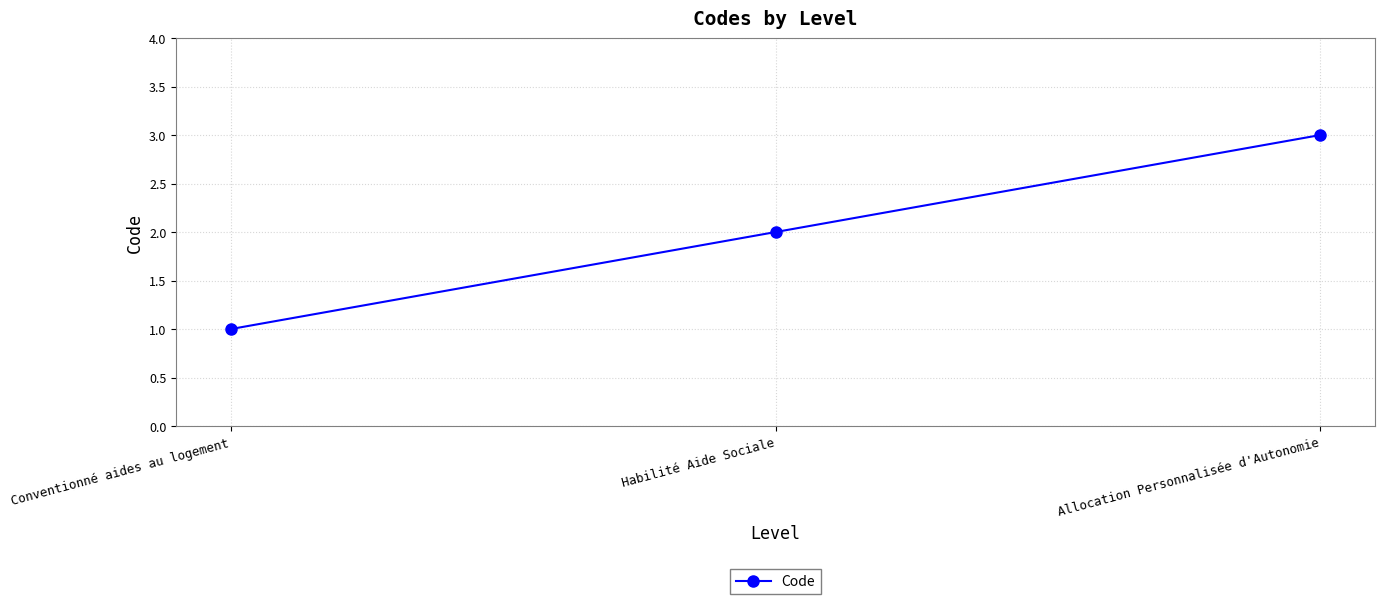

Reading left to right, what are all the values shown in this chart?

1	2	3